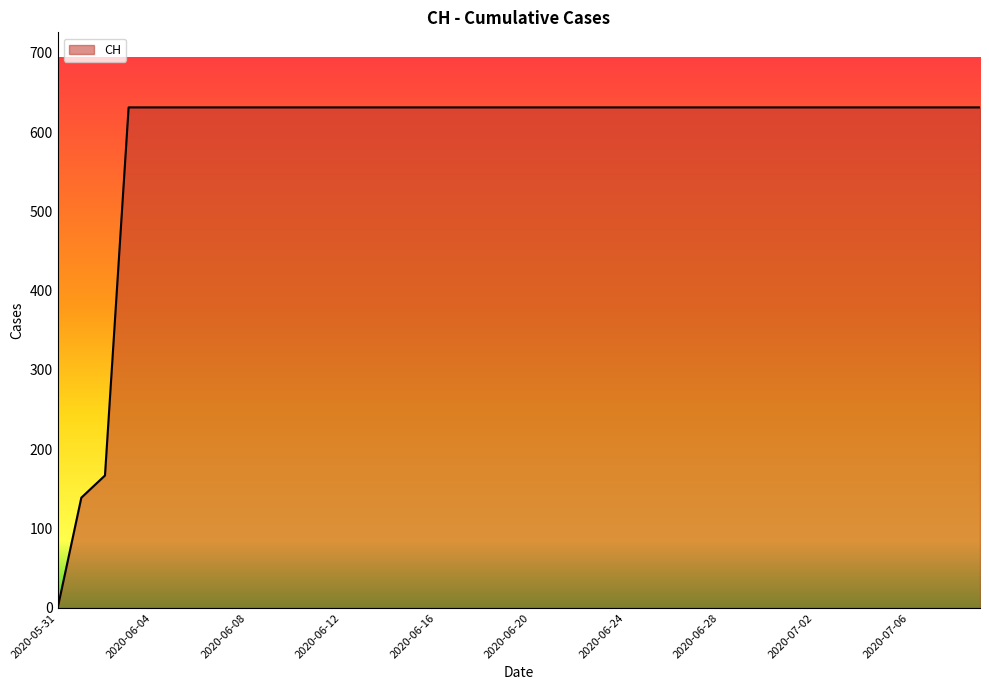

What is the difference between the maximum and minimum values?

631